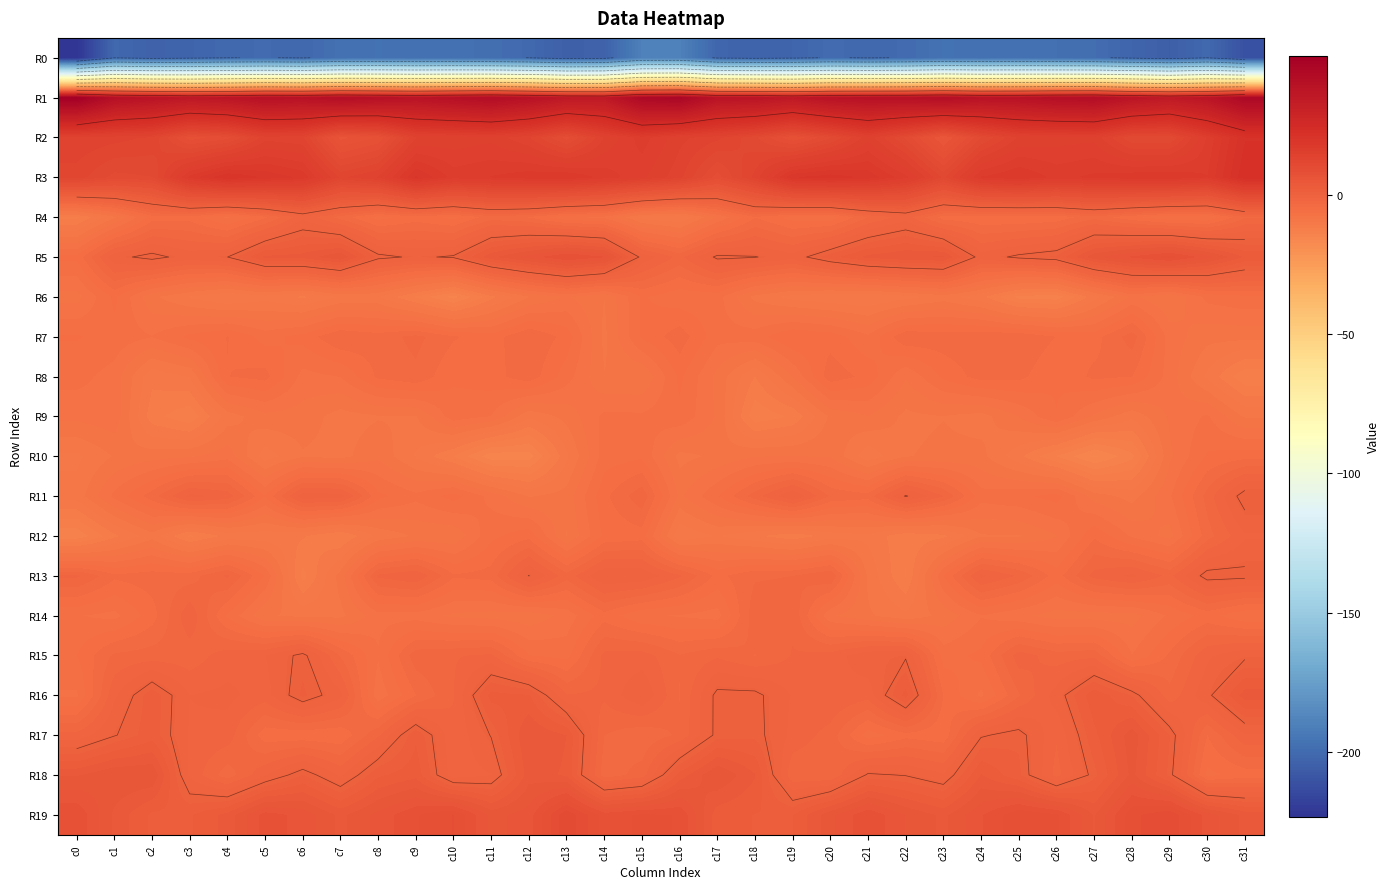

How many values in the R17 series are below -1?

19